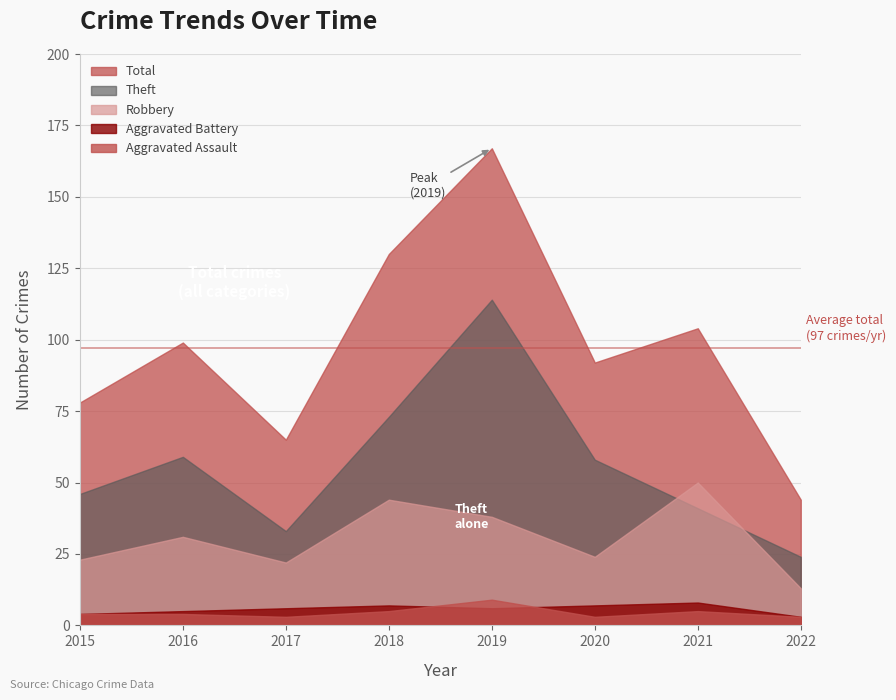

Is it true that Total equals 157 at 2020?

False